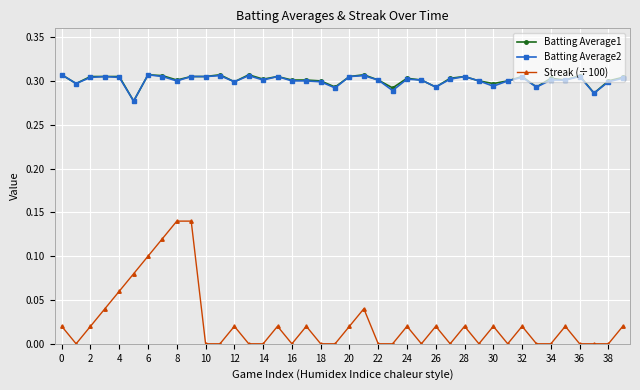

True or false: Streak (÷100) and Batting Average1 cross at least once.

False